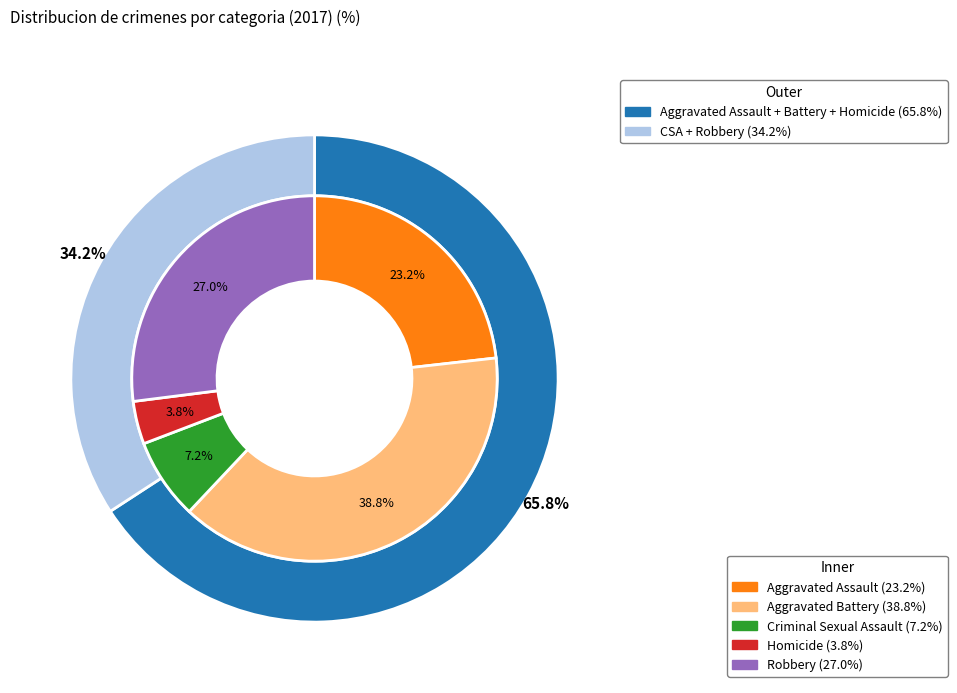

The 3 slice represents 4% of the pie. True or false?

True